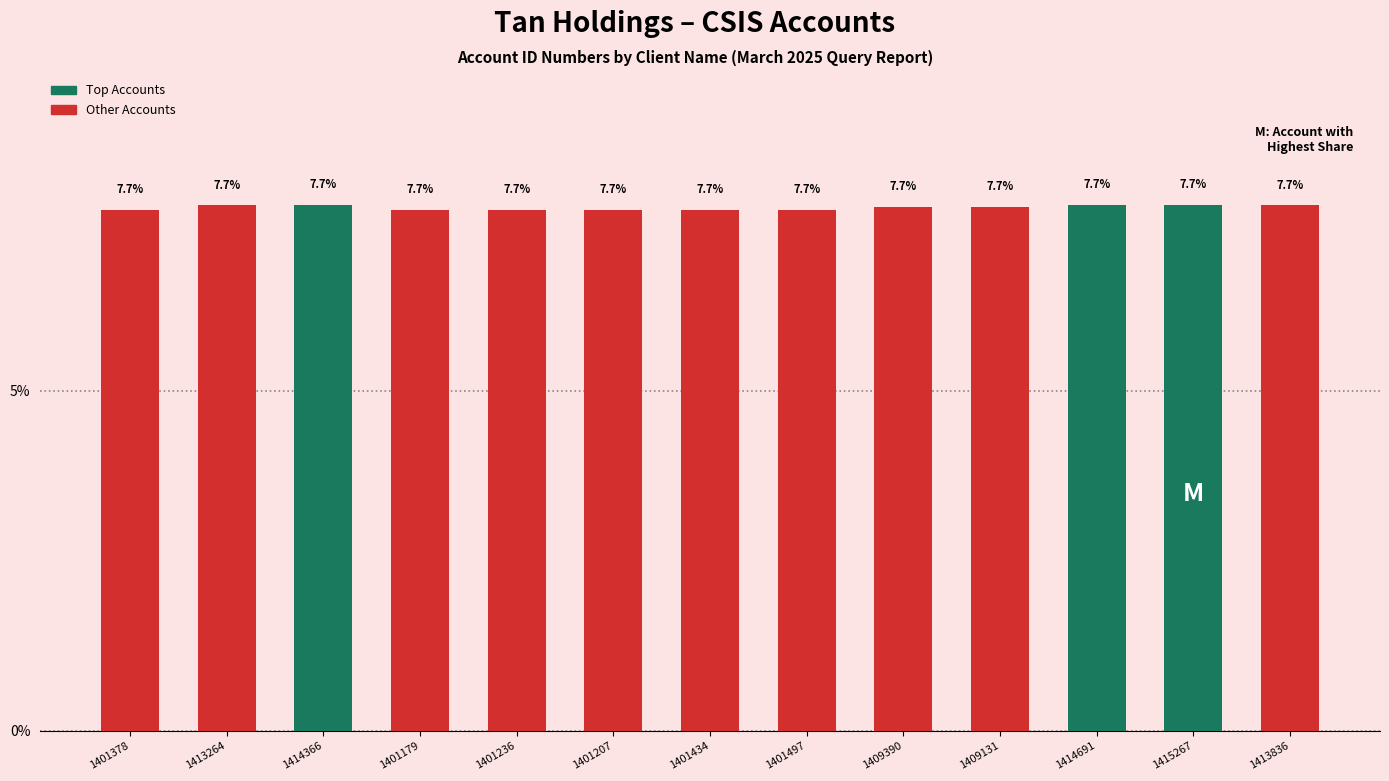

What is the approximate value at 1414366?

7.7